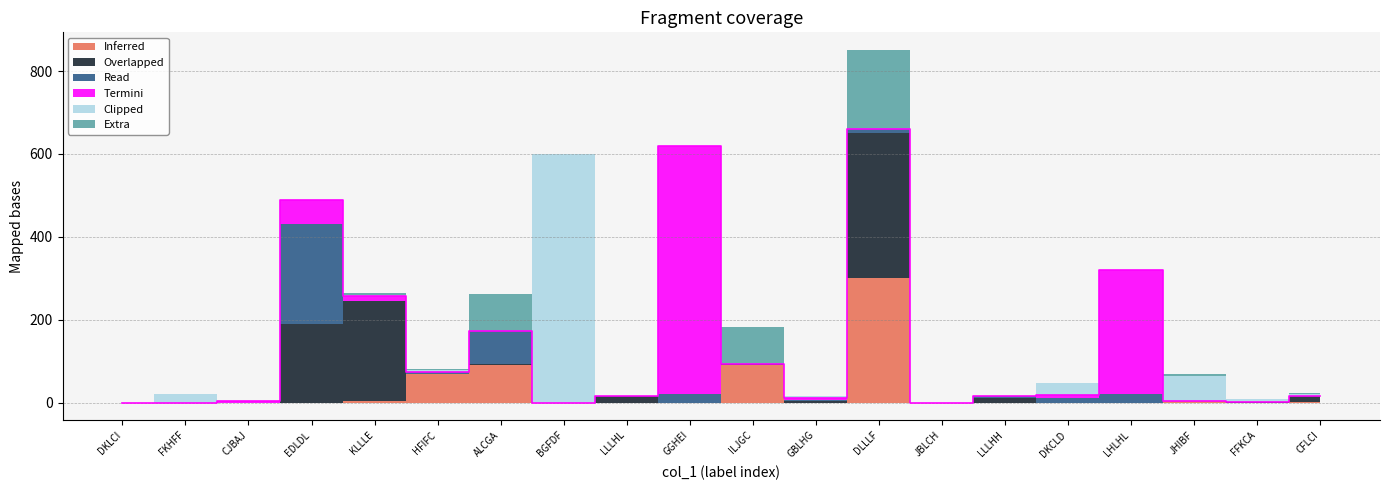

How many distinct data groups are displayed?

6